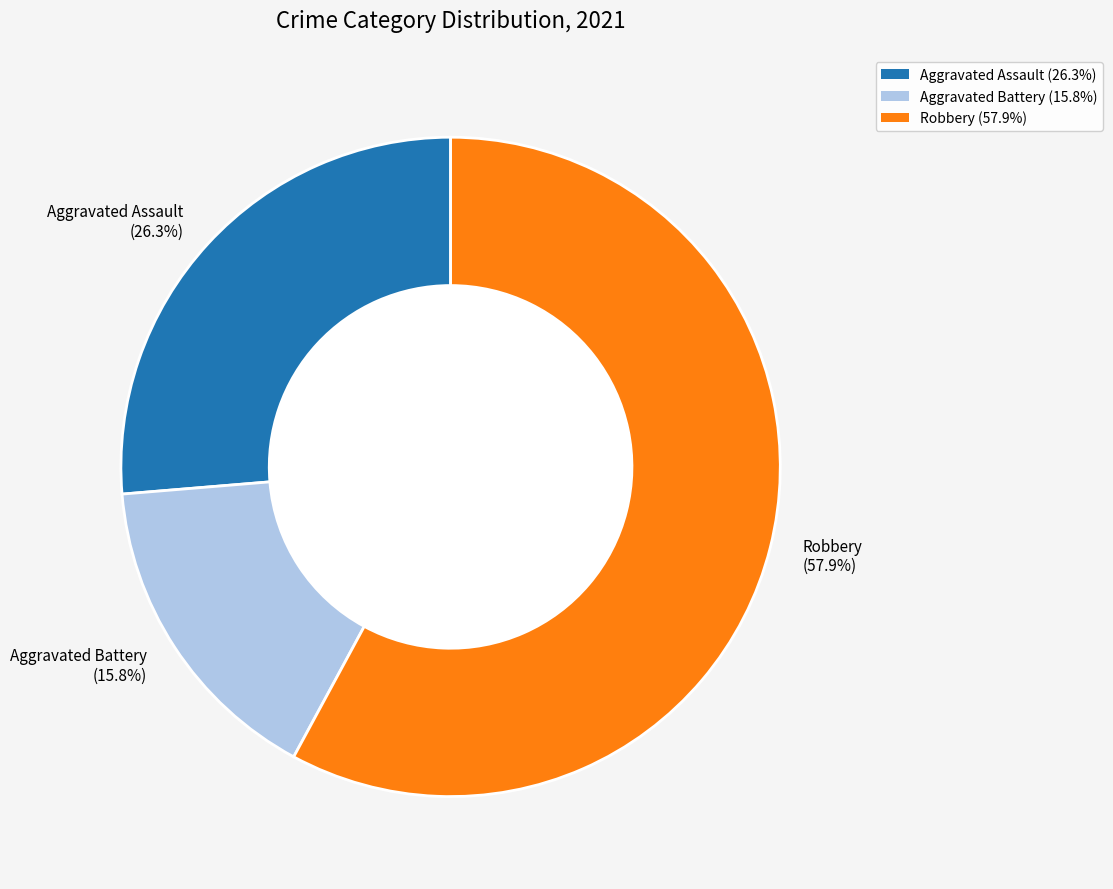

Between Aggravated Battery (15.8%) and Robbery (57.9%), which is larger?

Robbery (57.9%)